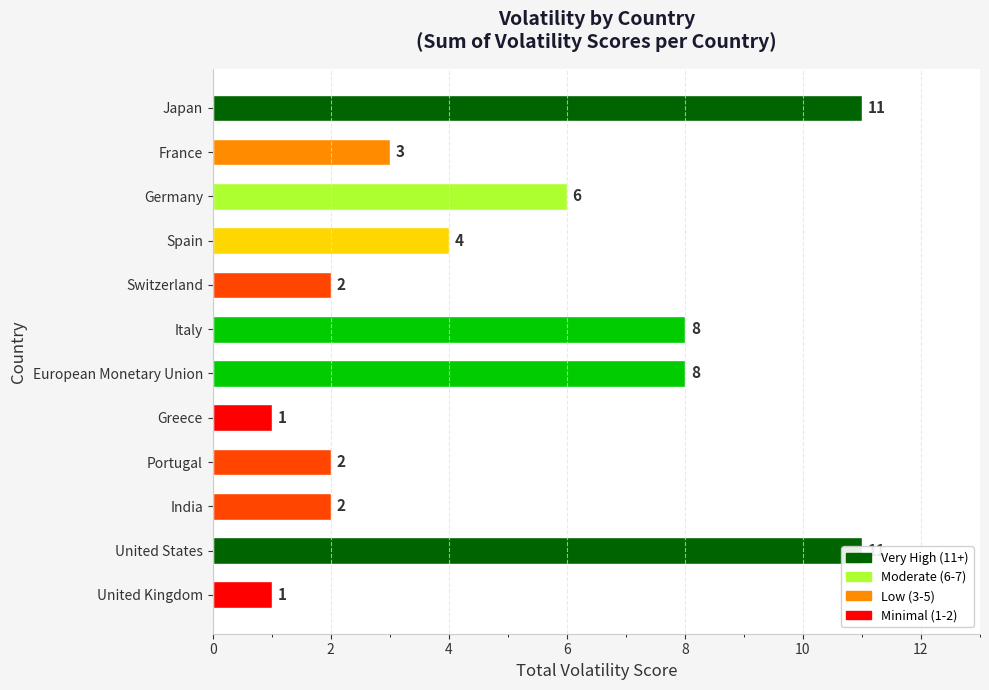

Reading right to left, what are all the values shown in this chart?

1	11	2	2	1	8	8	2	4	6	3	11